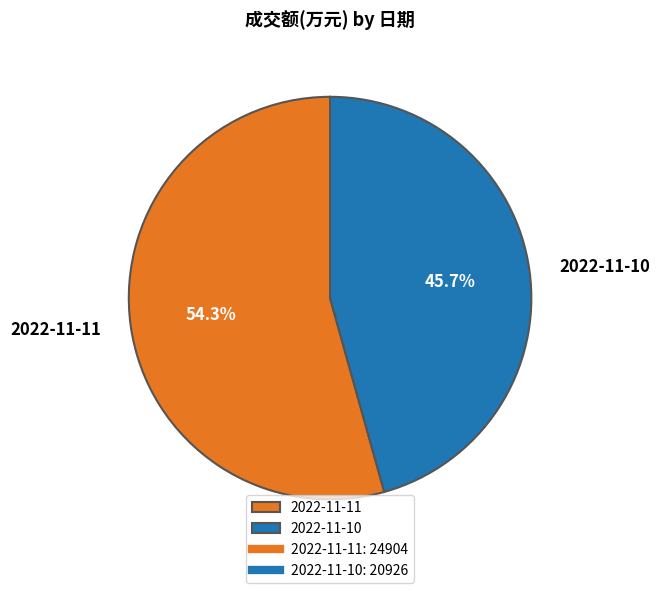

What is the ratio of the value at 2022-11-11 to the value at 2022-11-10?

1.2